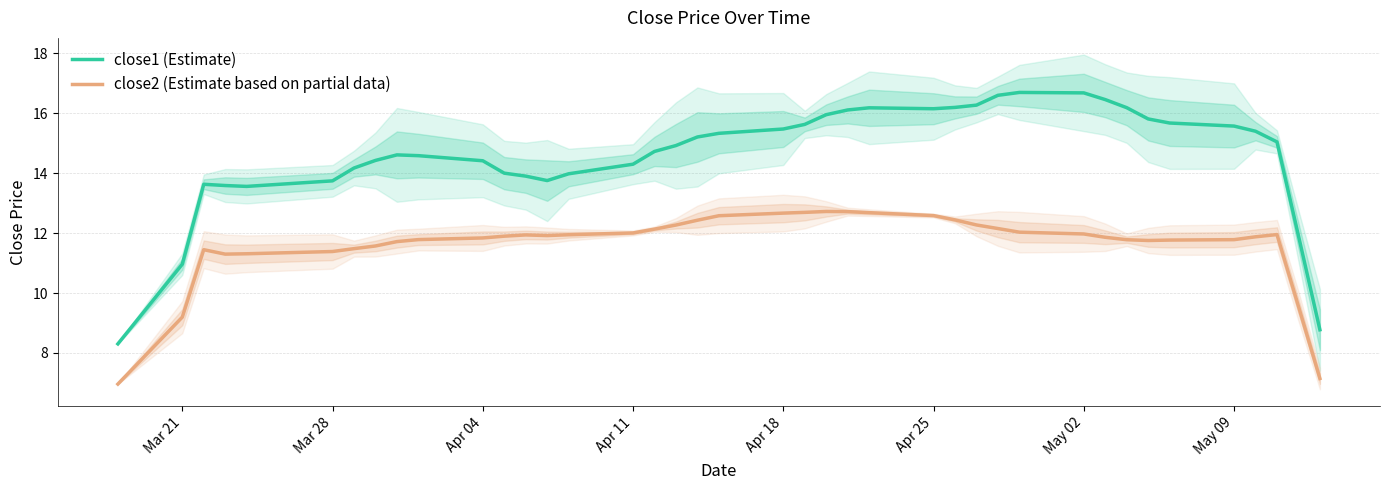

Which series has the widest spread of values?

close1